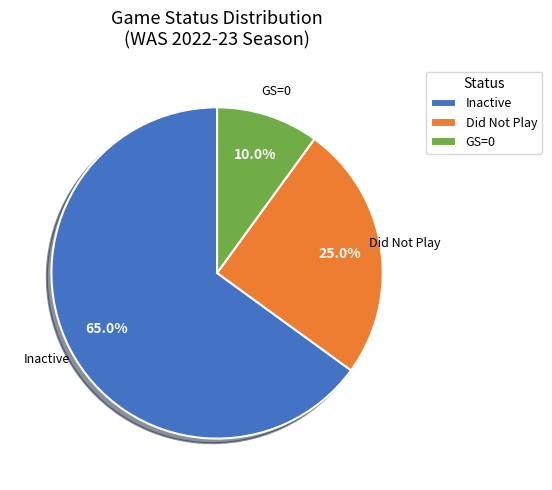

Is there a majority slice in this chart?

Yes